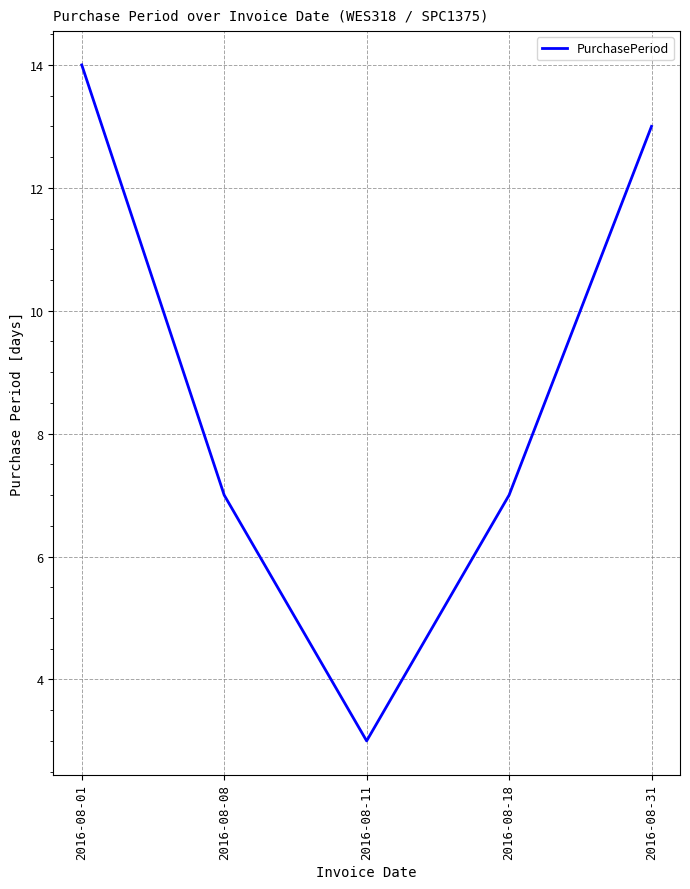

What is the greatest value displayed?

14